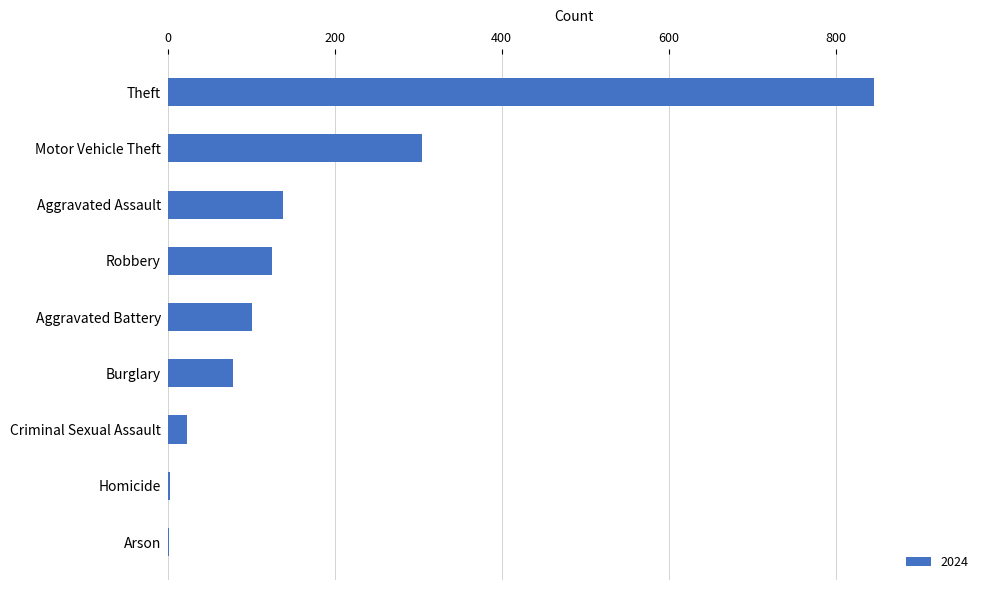

What is the sum of the values at Burglary and Criminal Sexual Assault?

101